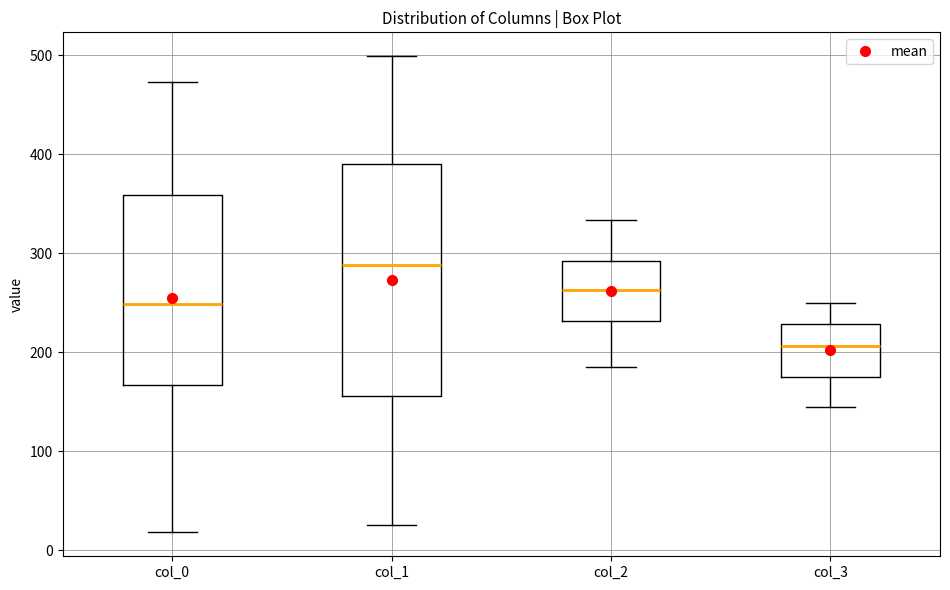

Where does the median line of the box for col_3 sit on the y-axis? The values are not printed on the chart, so give them approximately, as read against the axis.

210